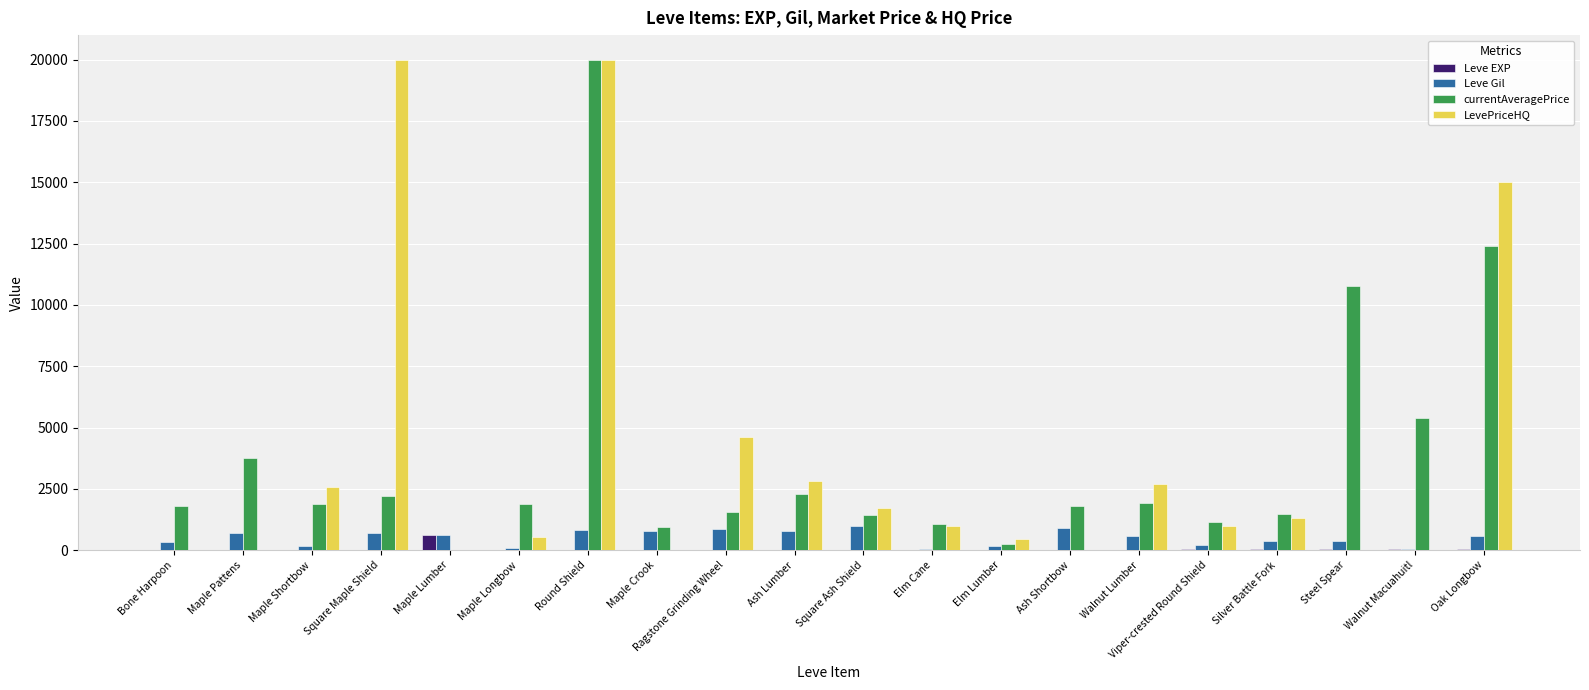

Does the chart contain stacked bars?

No